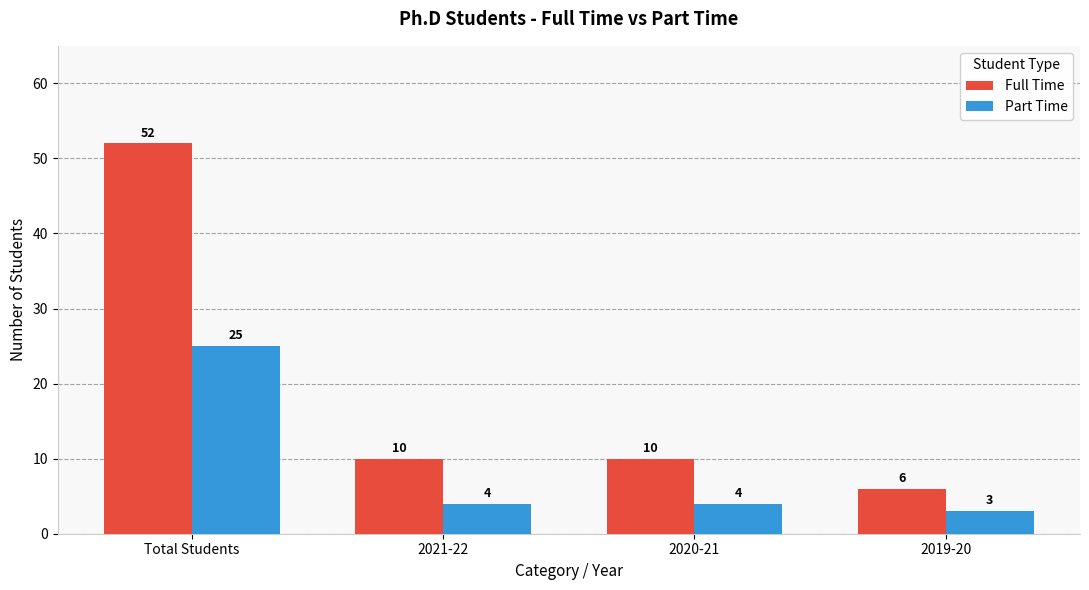

How many groups of bars are there?

4